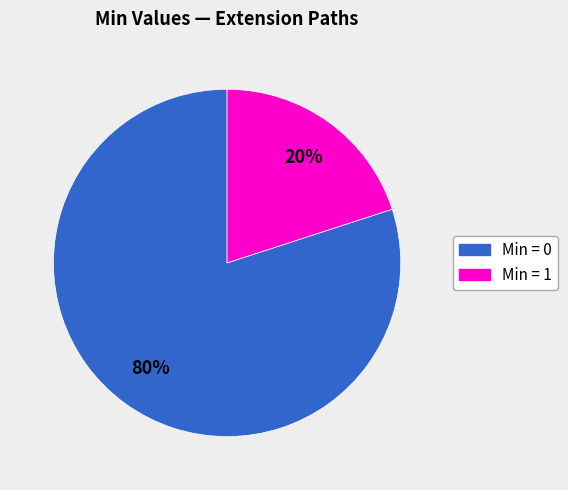

To the nearest percent, what is the average slice percentage?

50%